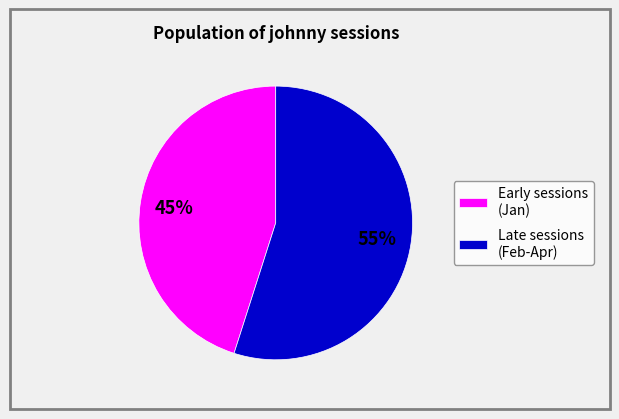

Rank the categories by value from highest to lowest.

Late sessions (Feb-Apr), Early sessions (Jan)